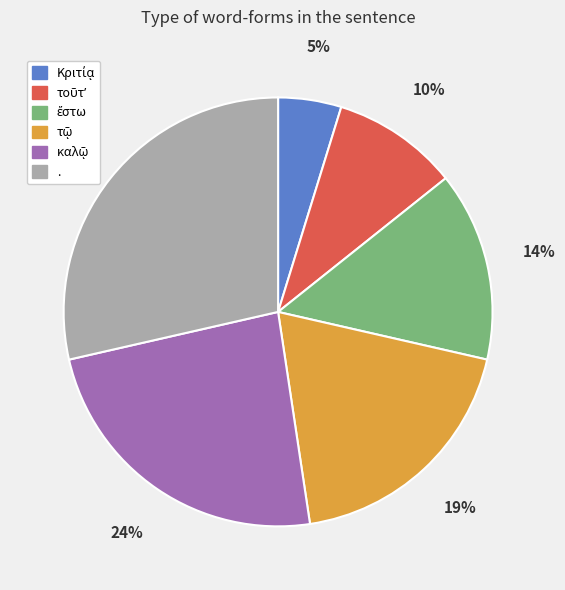

How many segments does this pie chart have?

6